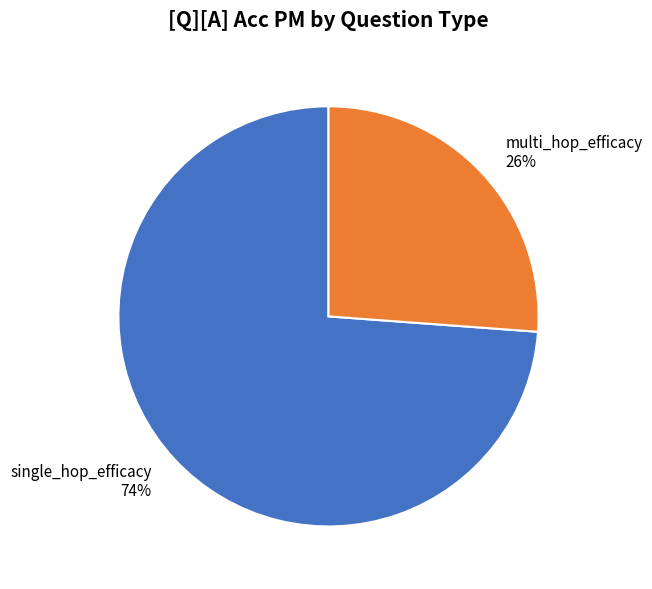

The single_hop_efficacy slice represents 40% of the pie. True or false?

False